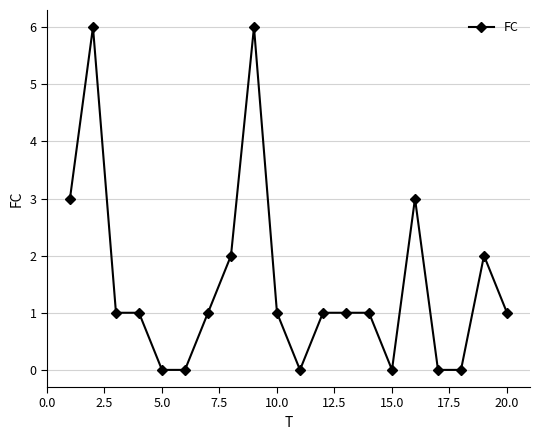

What is the difference between the maximum and second lowest values?

6